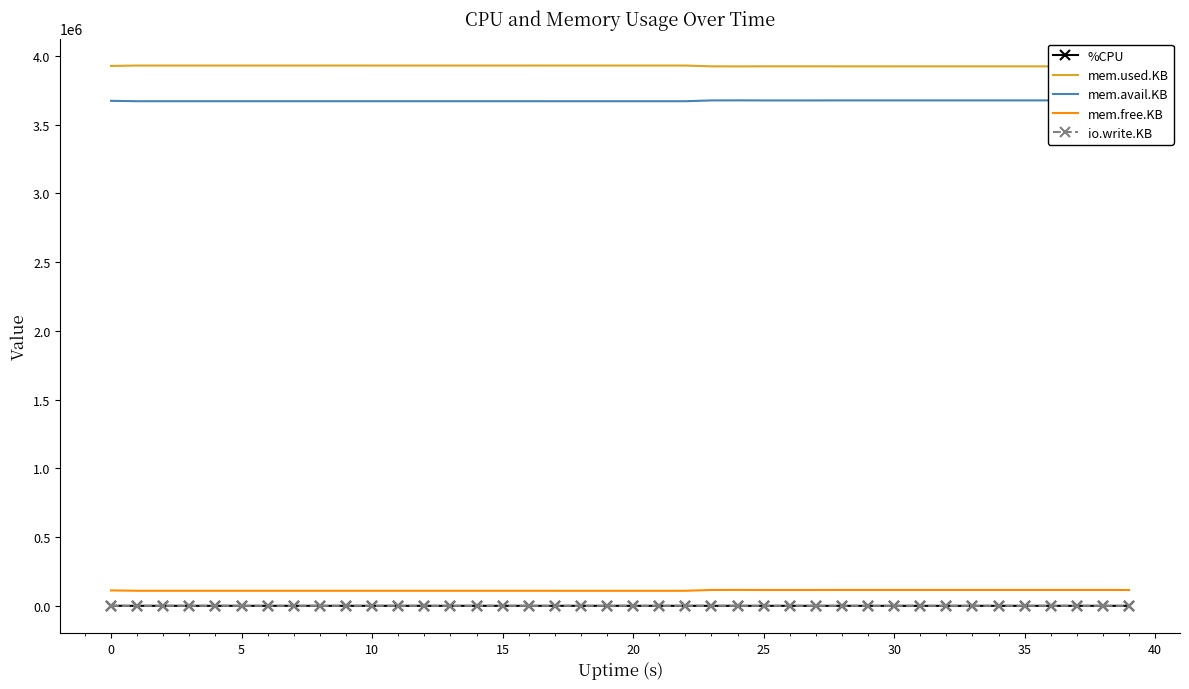

True or false: mem.free.KB and io.write.KB cross at least once.

False